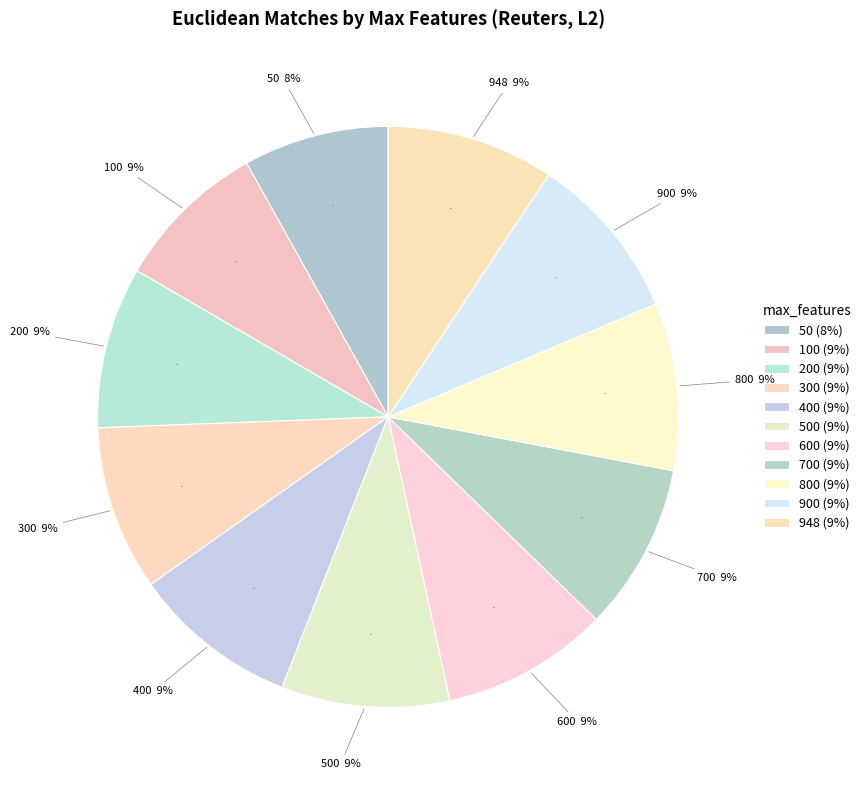

Is there a majority slice in this chart?

No